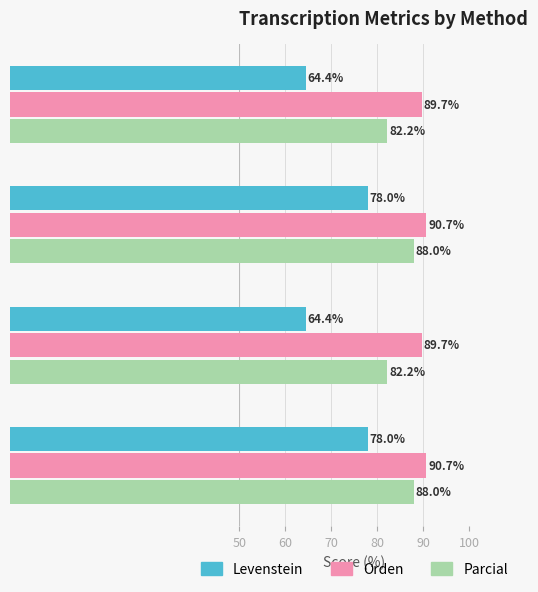

What is the approximate value of Parcial at Estandar?

82.2